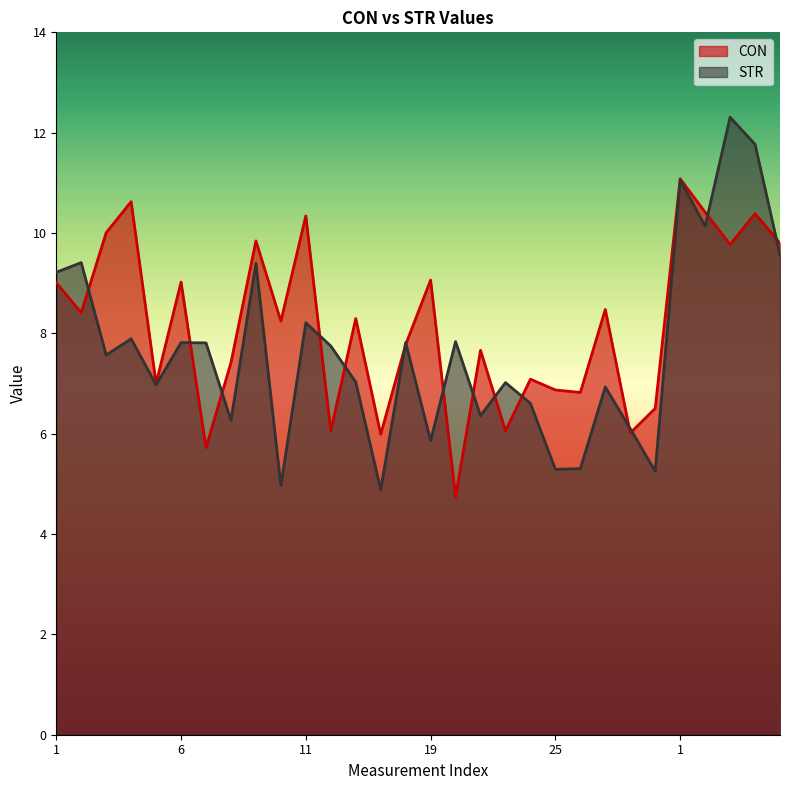

How many values in the CON series exceed 8?

16